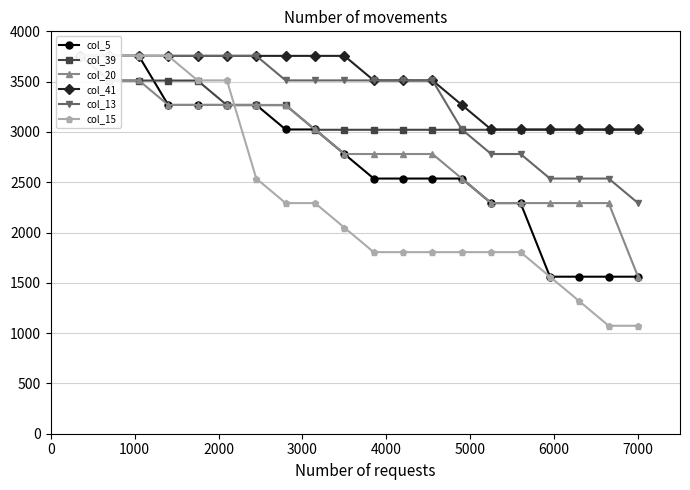

True or false: col_13 has a value of 3756.1 at 2000.

True